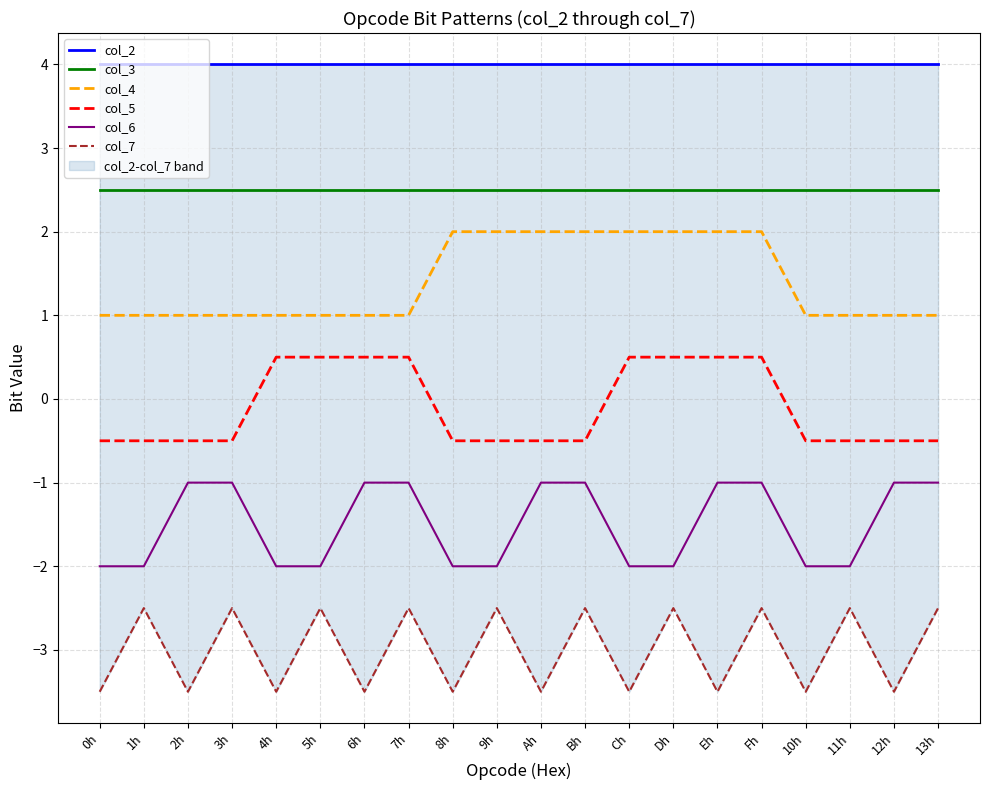

Which series changed the most between 8h and Ch?

col_5